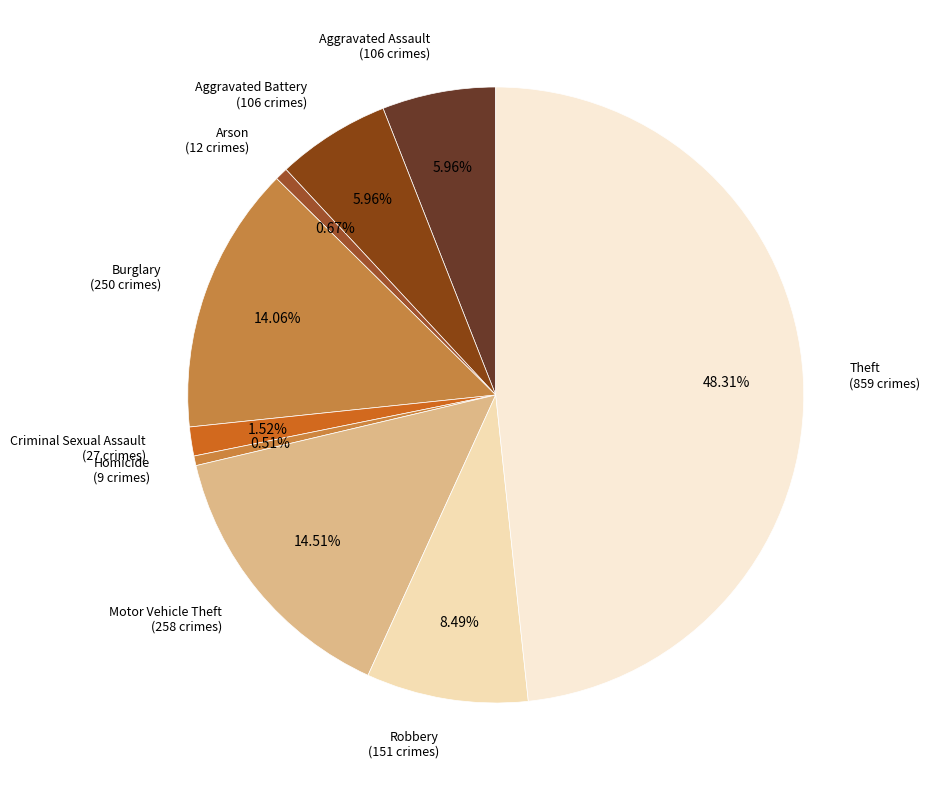

Is it true that Homicide is 11% of the pie?

False